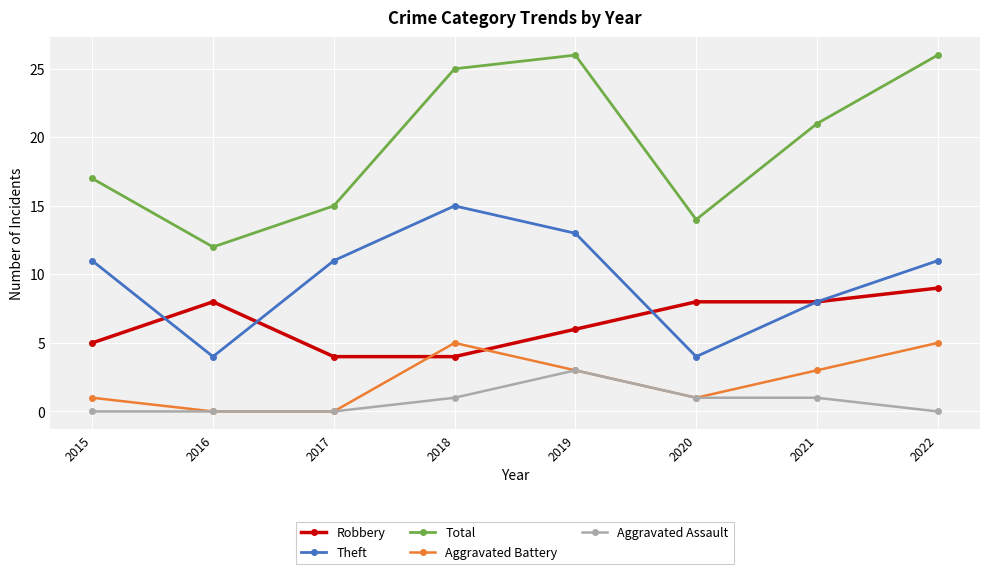

Is it true that Aggravated Assault equals 1 at 2021?

True